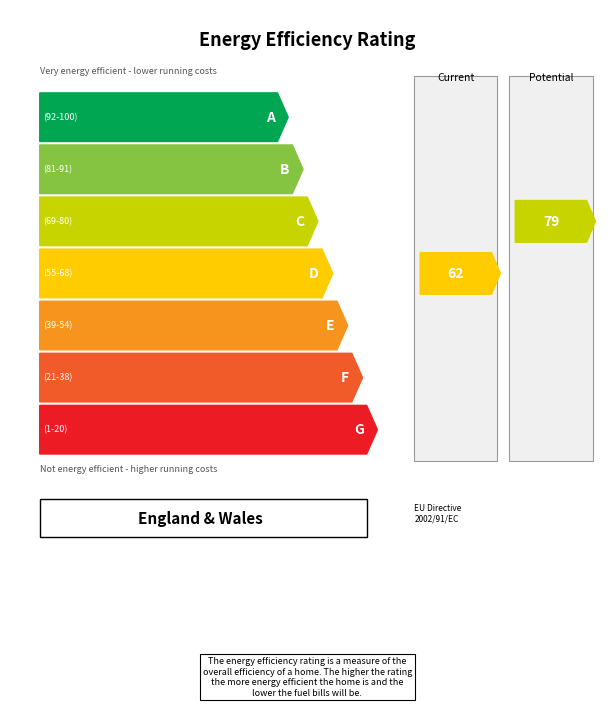

The chart shows a value of 45.4 at CANTA CALLAO-12. True or false?

False